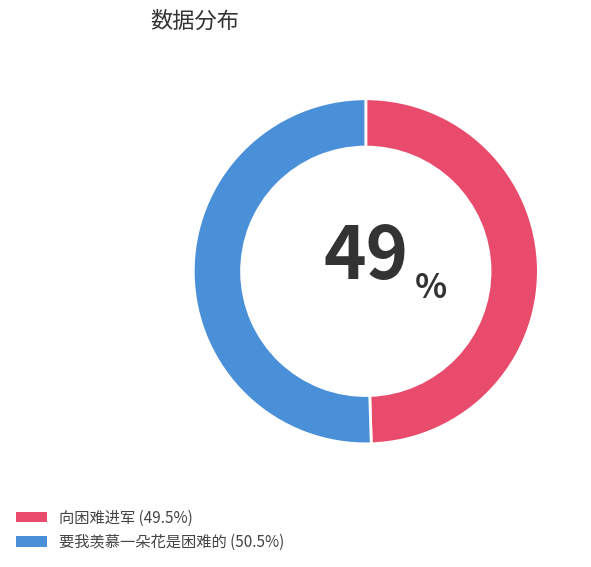

Rank the categories by value from highest to lowest.

要我羡慕一朵花是困难的, 向困难进军